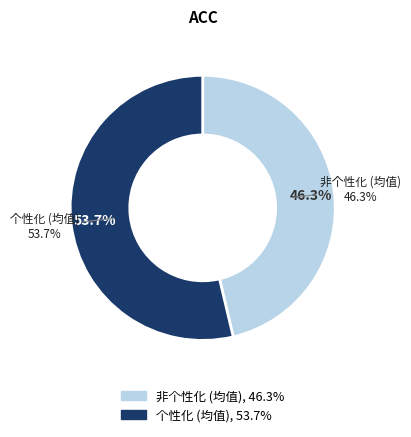

Between 非个性化 (均值) and 个性化 (均值), which is larger?

个性化 (均值)